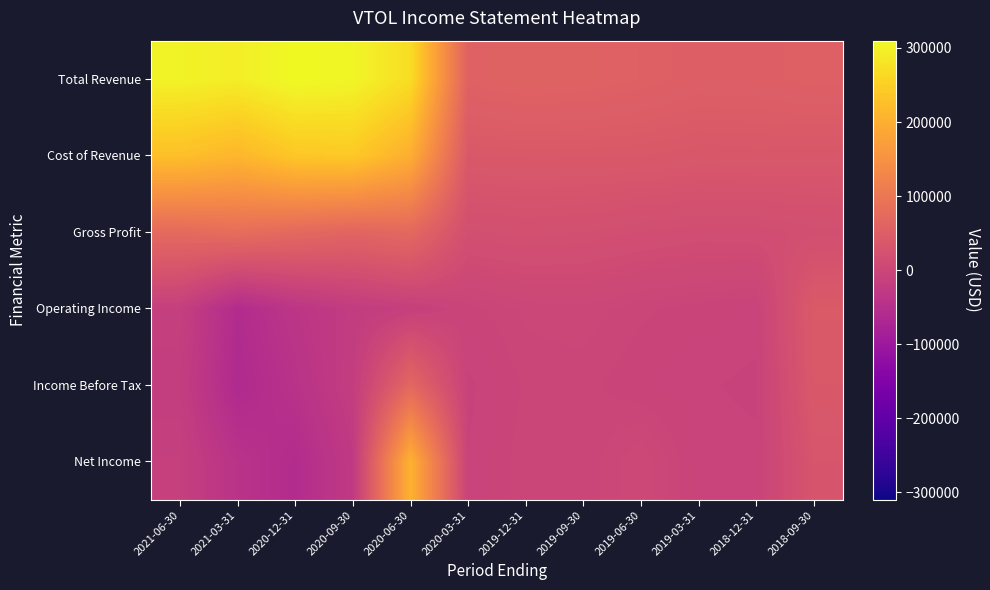

Which series changed the most between 2020-09-30 and 2020-03-31?

Total Revenue